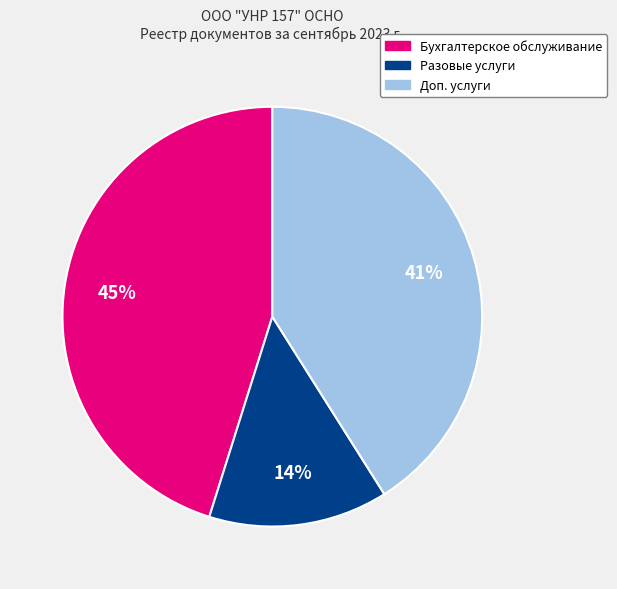

To the nearest percent, what percentage of the pie is Разовые услуги?

14%